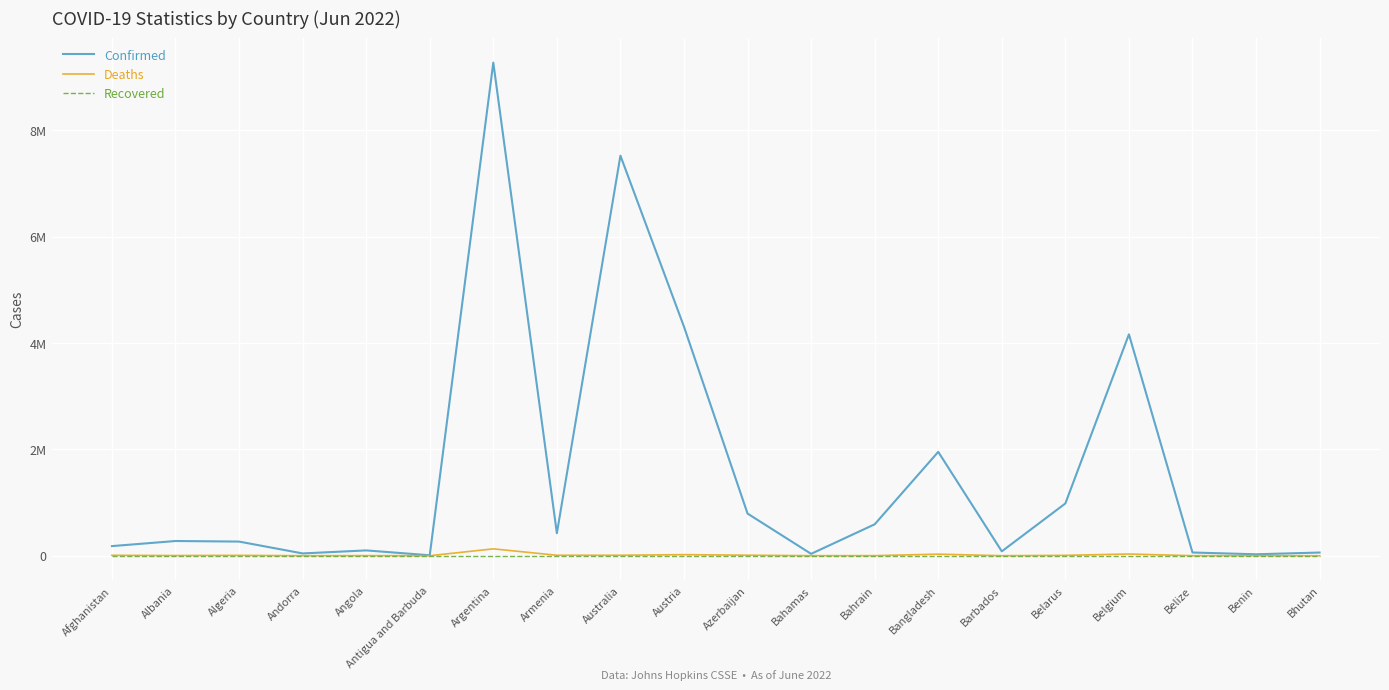

Does the chart have visible grid lines?

Yes